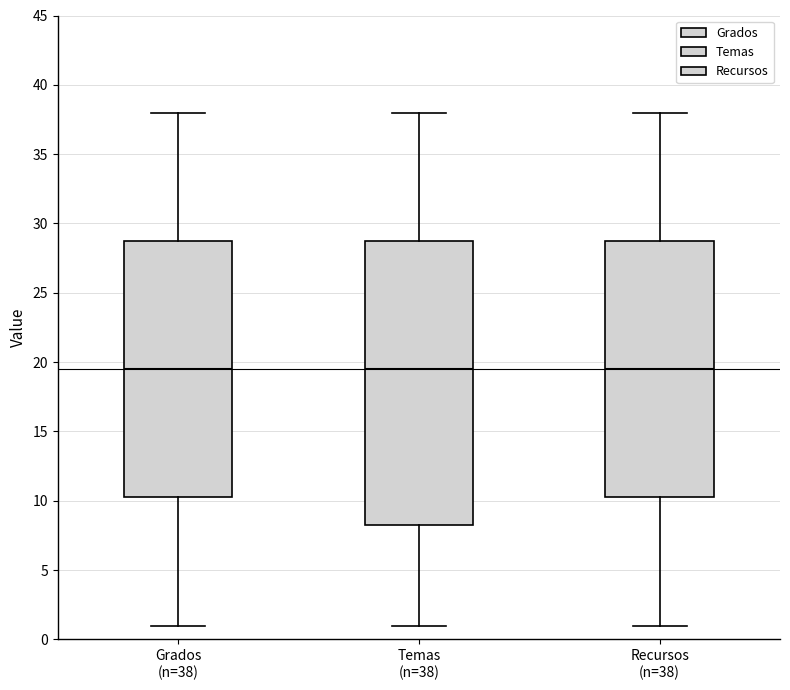

Where is the upper edge of the box for Grados (n=38) on the y-axis? The values are not printed on the chart, so give them approximately, as read against the axis.

29.0